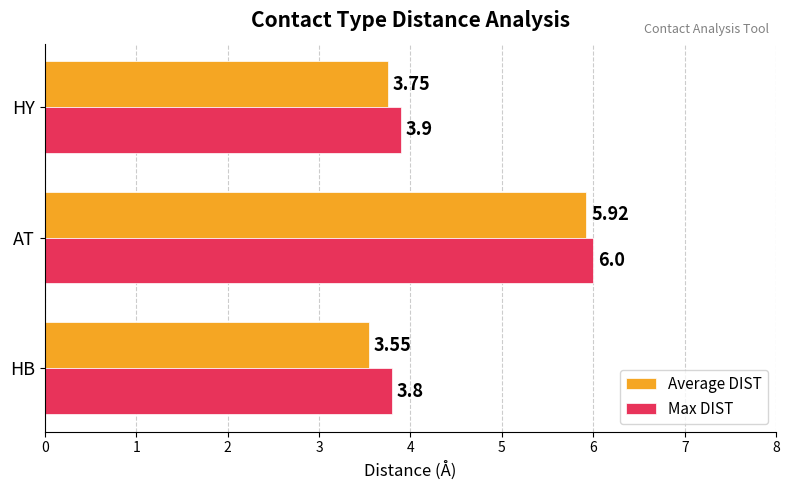

Which series has the largest range (max minus min)?

Average DIST